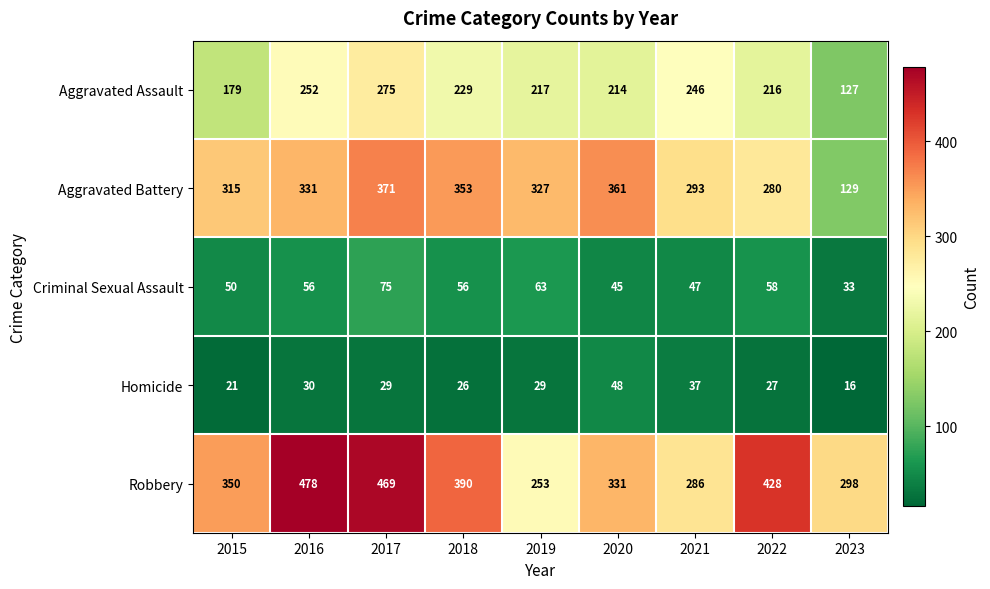

At which category is the sum across all series the highest?

2017